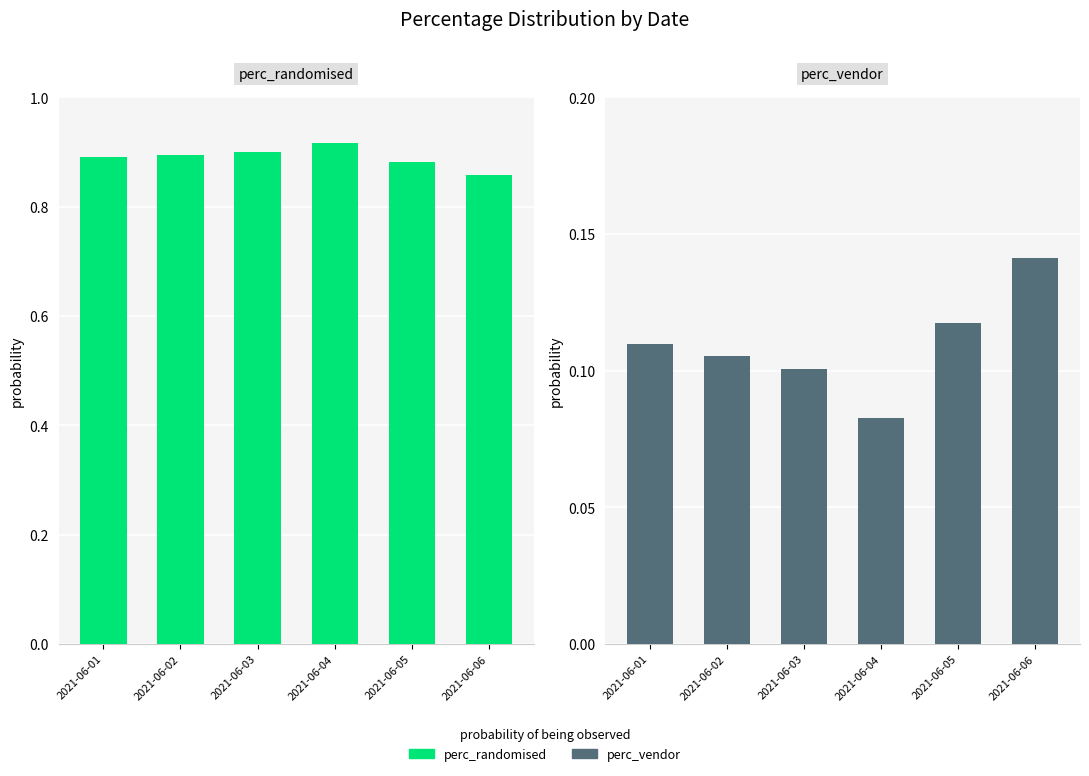

How many perc_vendor values are between 0 and 1?

6